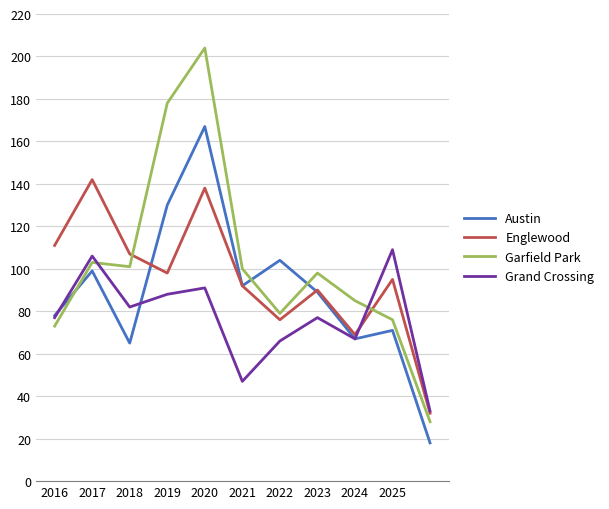

Rank the series by their average value, from lowest to highest.

Grand Crossing, Austin, Englewood, Garfield Park